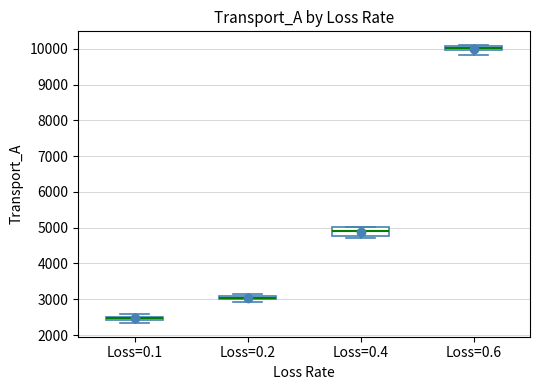

Which box is the tallest, from its lower edge to its upper edge?

Loss=0.4